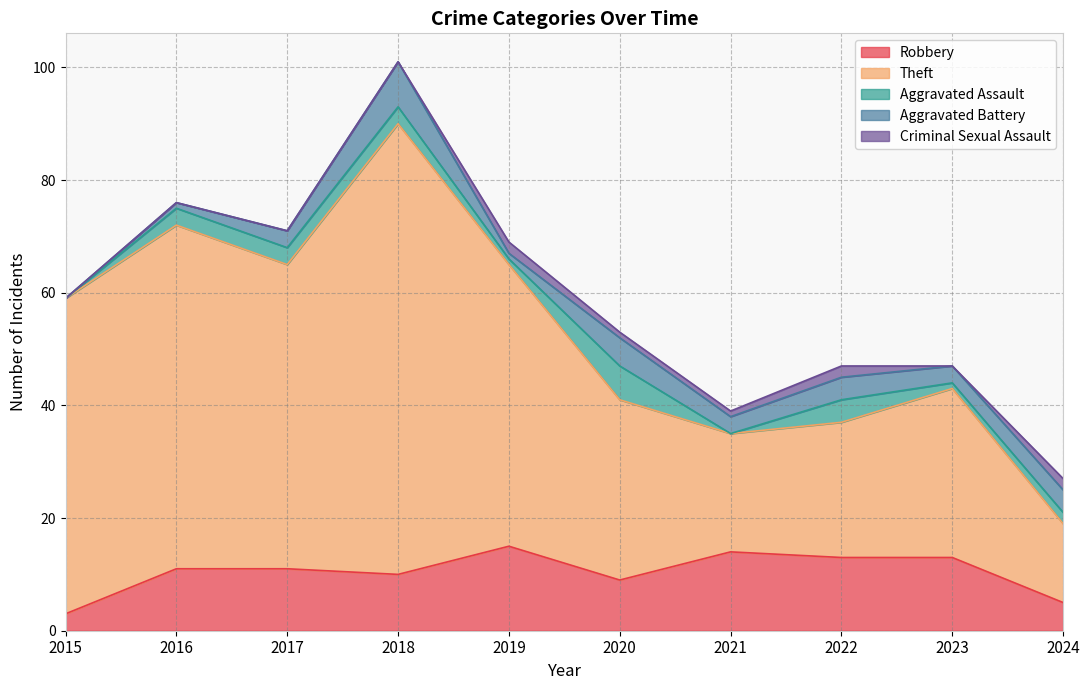

Count the Aggravated Assault values in the range 1 to 3.

6